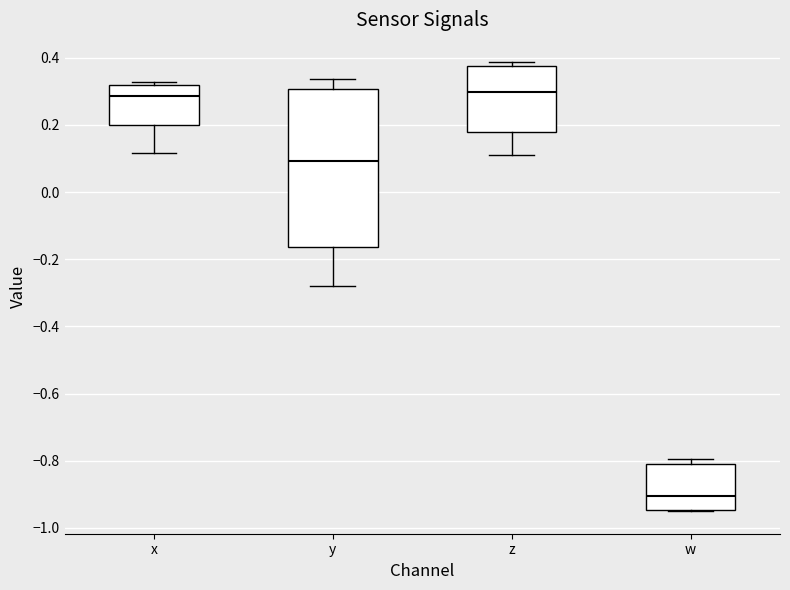

Reading left to right, read every box against the y-axis: the position of its median line, the range the box covers, and the ends of its whiskers. The values are not printed on the chart, so give them approximately, as read against the axis.

x: median 0.28, box 0.20 to 0.32, whiskers 0.12 to 0.32 (just above the box's upper edge)
y: median 0.10, box -0.16 to 0.30, whiskers -0.28 to 0.34
z: median 0.30, box 0.18 to 0.38, whiskers 0.12 to 0.38 (just above the box's upper edge)
w: median -0.90, box -0.94 to -0.82, whiskers -0.96 to -0.80